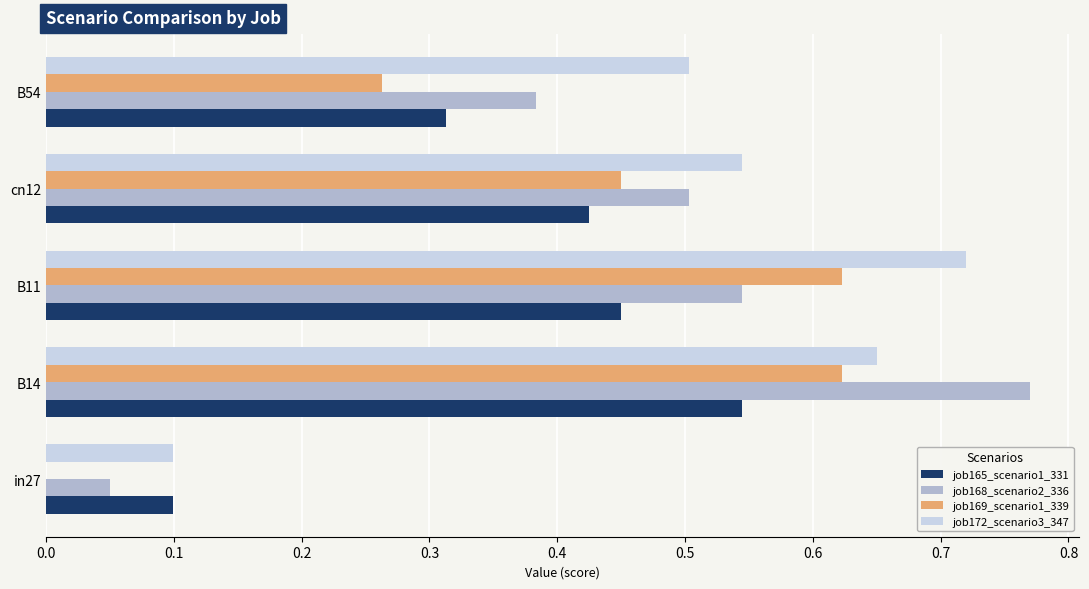

What is the sum of all job168_scenario2_336 values?

2.3